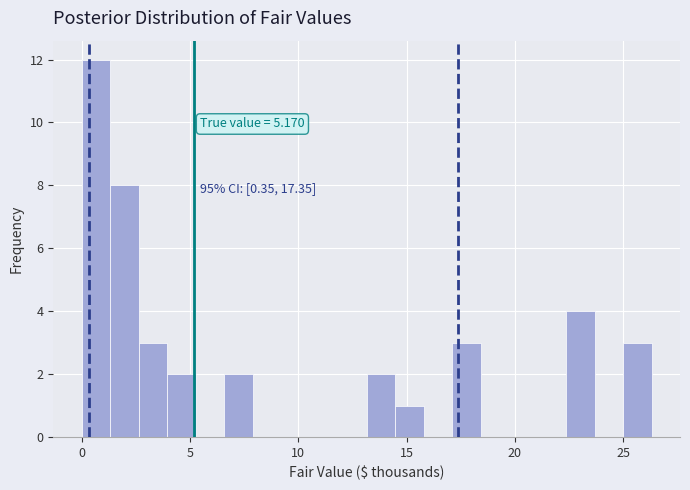

Around what value on the x-axis is the tallest bar? Give the approximate position of its centre, as read against the axis.

0.5